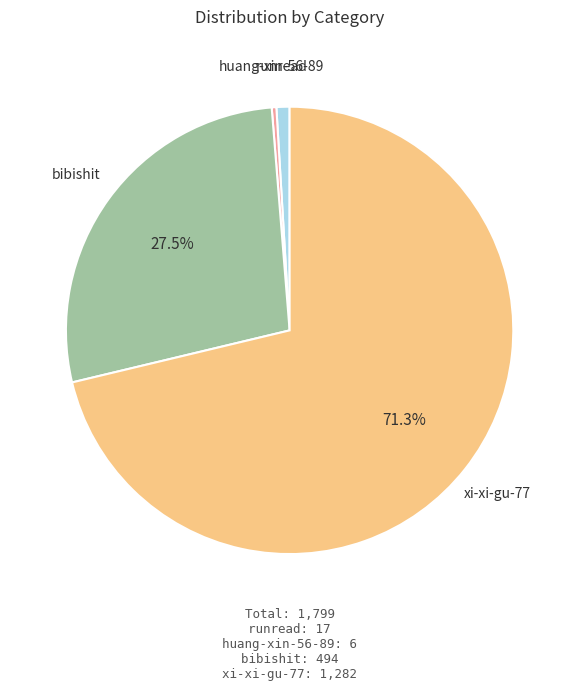

To the nearest percent, what is the average slice percentage?

25%